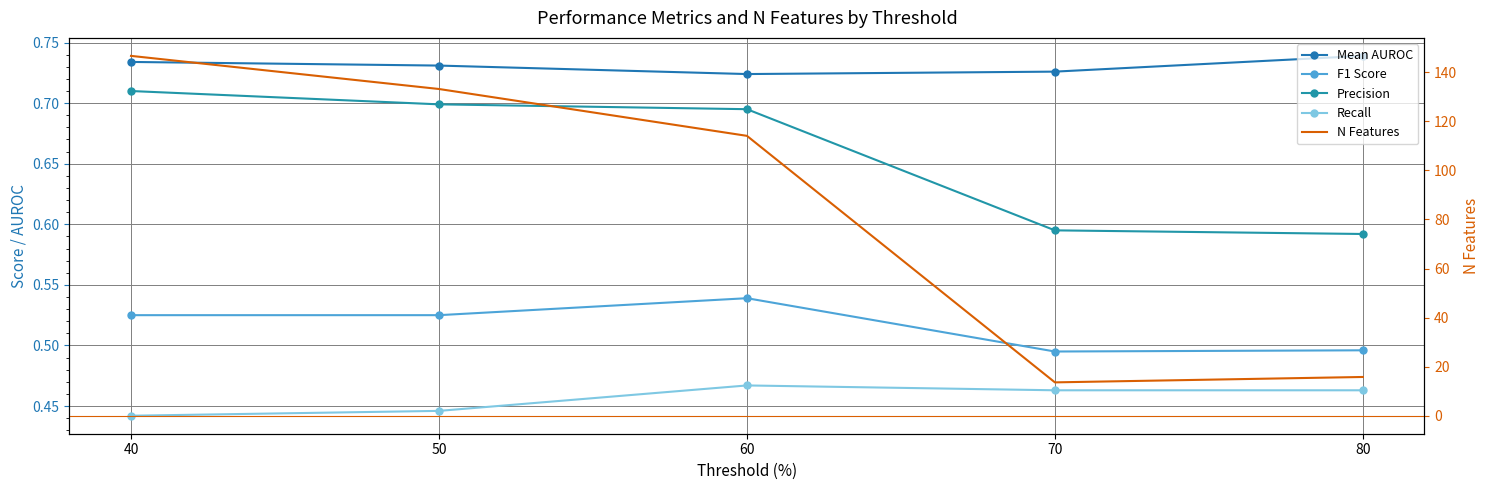

What is the maximum value shown in the chart?

146.7